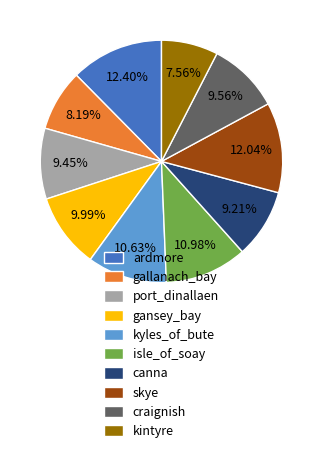

Does any single category account for the majority?

No